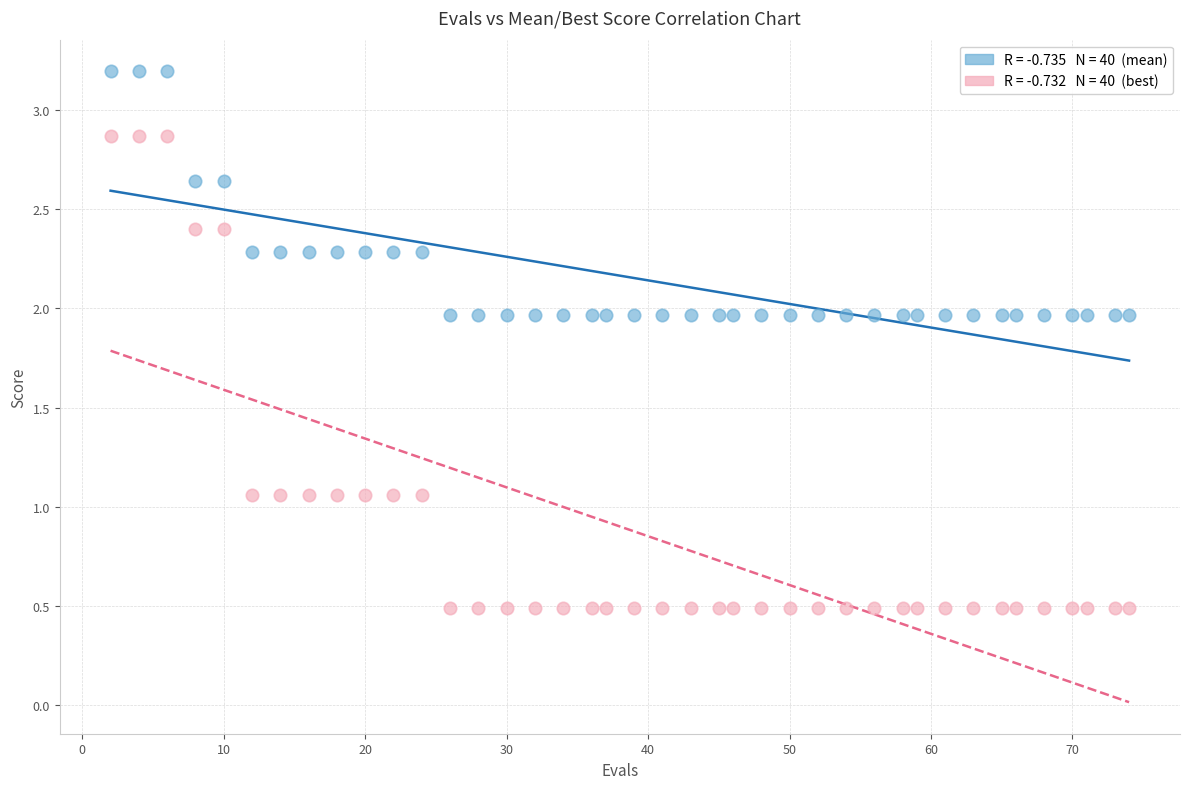

Across all data points, what is the range of X values (max minus min)?

72.0